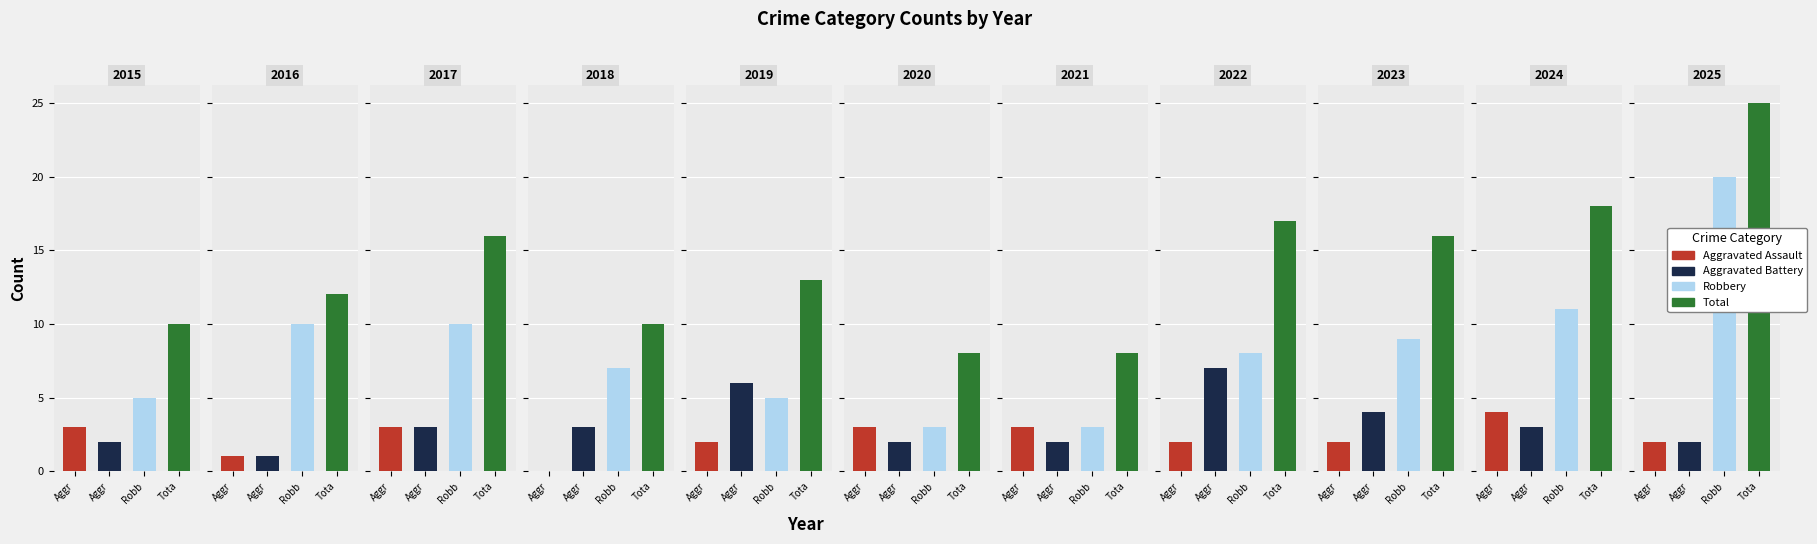

Reading left to right, extract all data points from this chart.

Aggravated Assault: 3	1	3	0	2	3	3	2	2	4	2
Aggravated Battery: 2	1	3	3	6	2	2	7	4	3	2
Robbery: 5	10	10	7	5	3	3	8	9	11	20
Total: 10	12	16	10	13	8	8	17	16	18	25